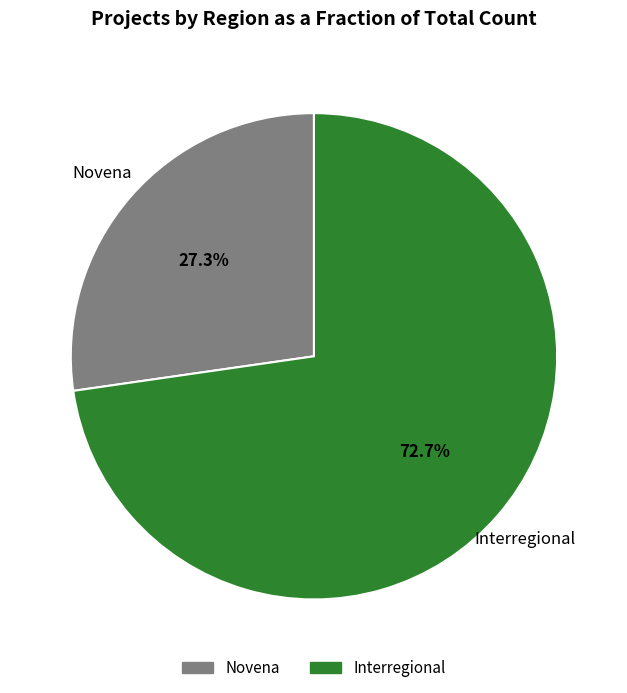

Which has a higher value, Novena or Interregional?

Interregional